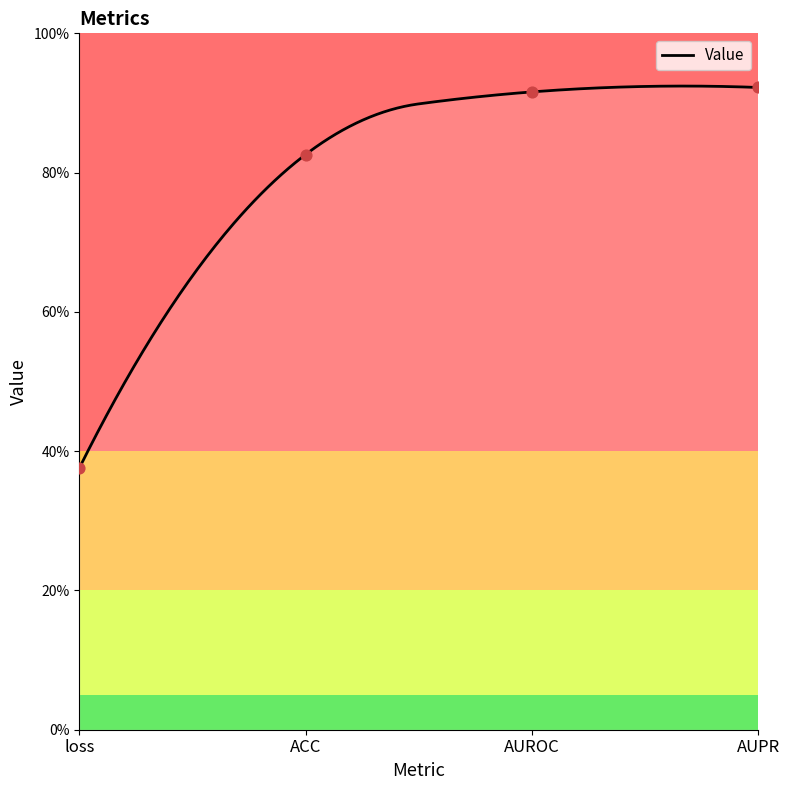

What is the change in value from ACC to AUROC?

+0.1